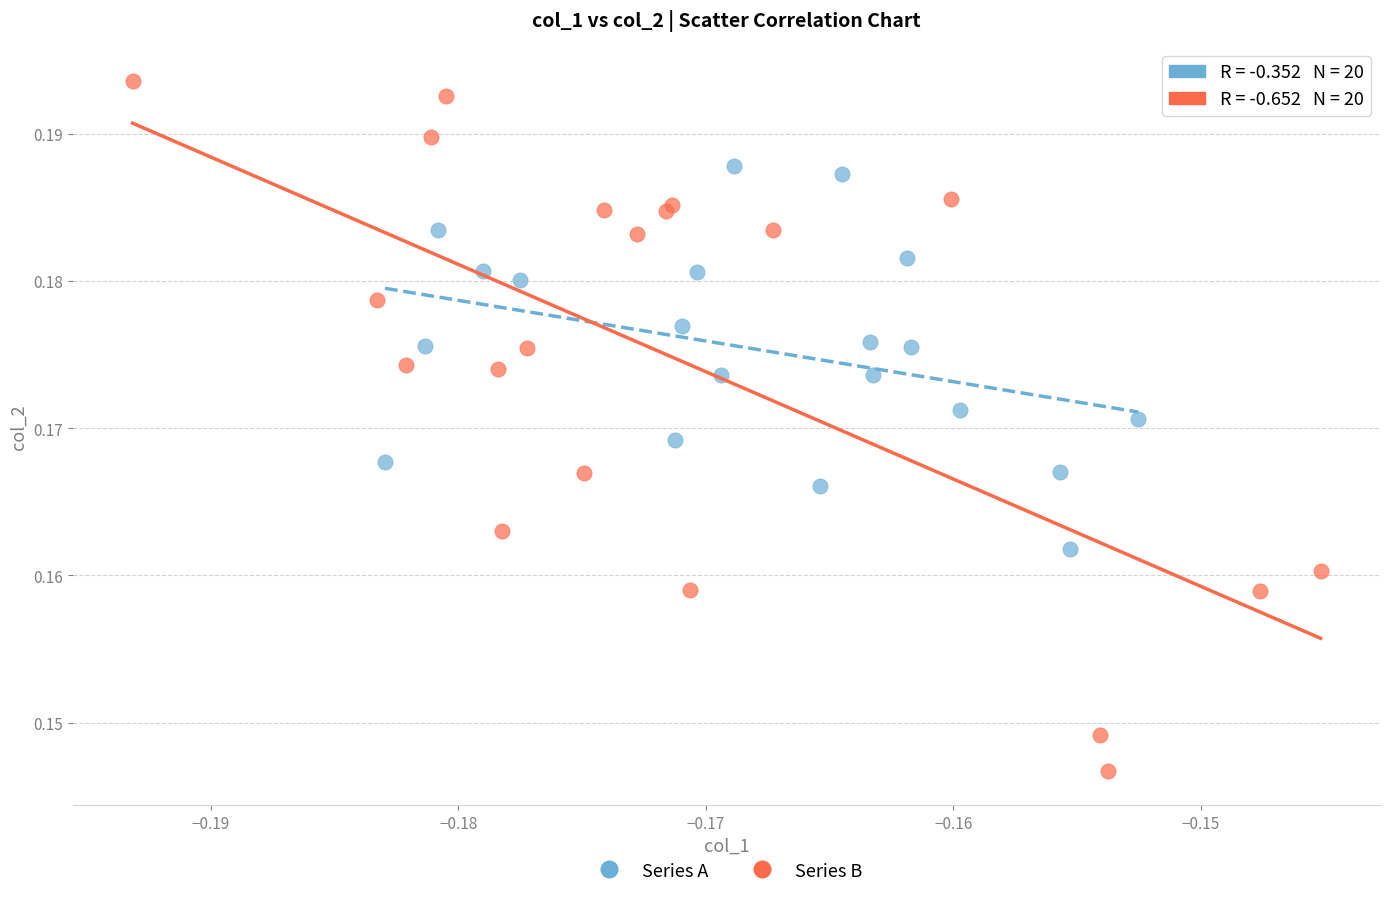

Which series reaches the maximum Y coordinate?

Series B